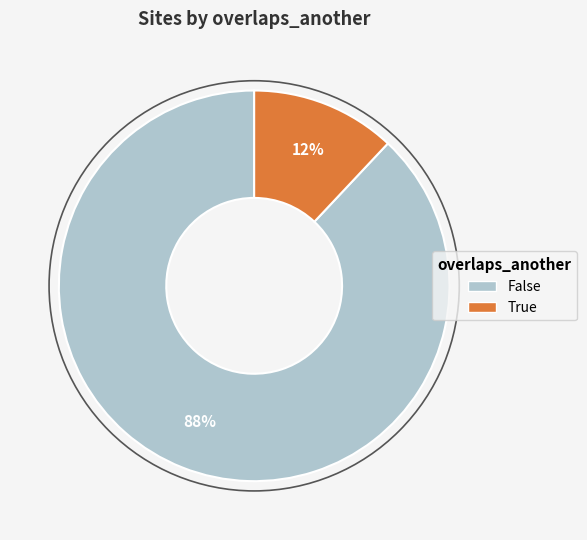

What is the ratio of the value at False to the value at True?

7.3